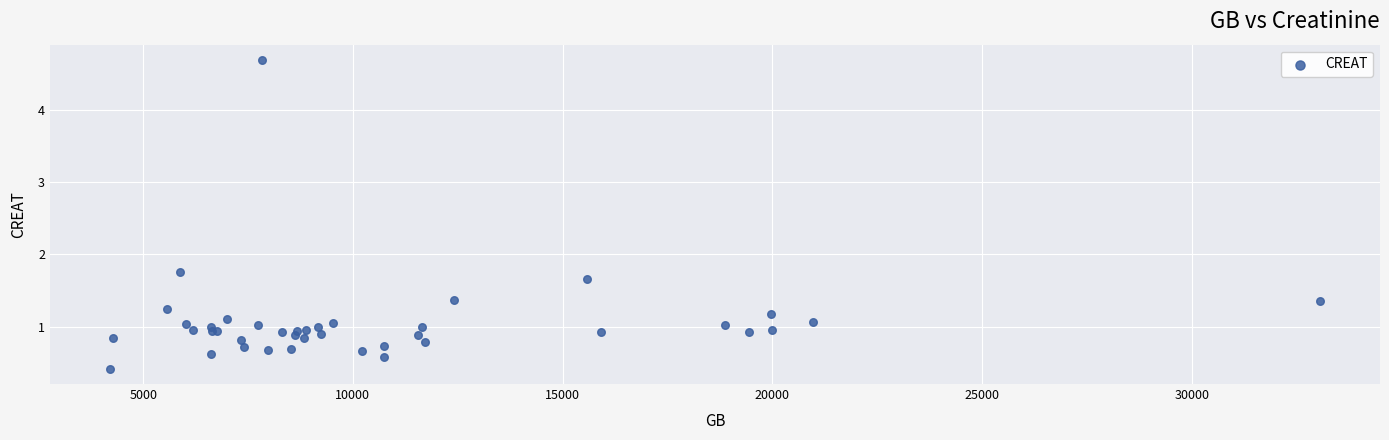

What Y value in the scatter plot is closest to 2?

1.8